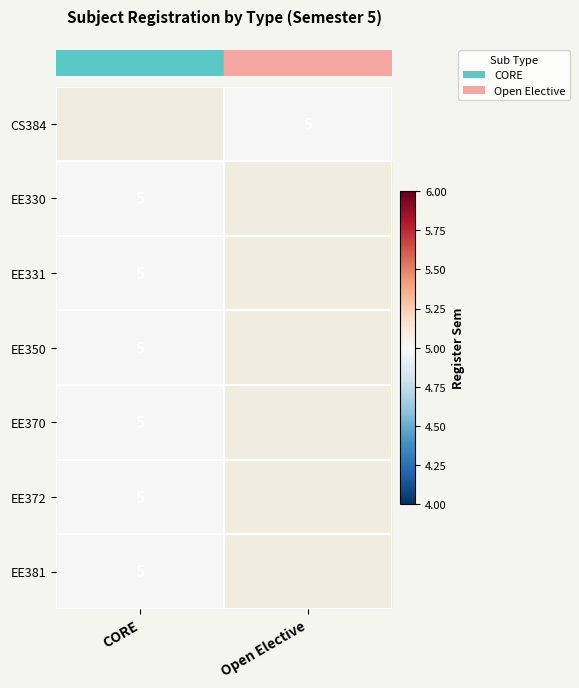

Count the number of categories in the chart.

2